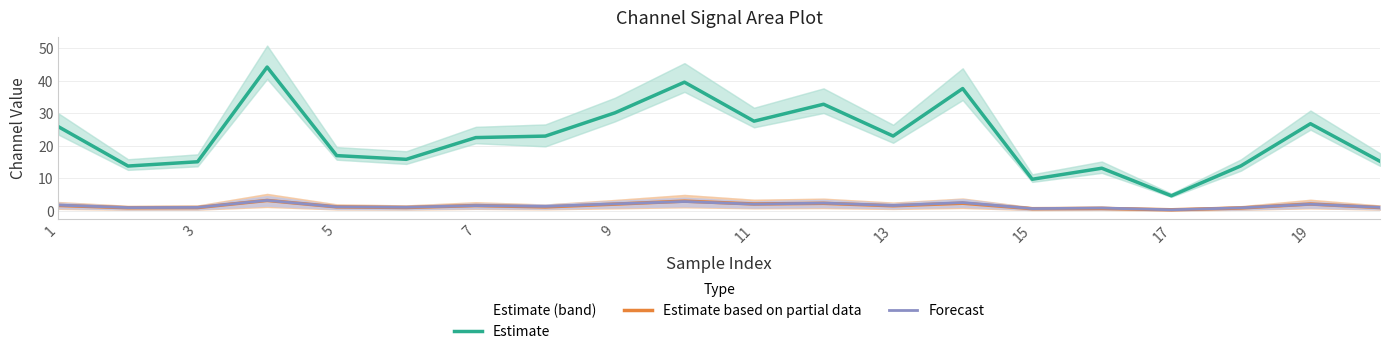

How many lines are shown in the chart?

3